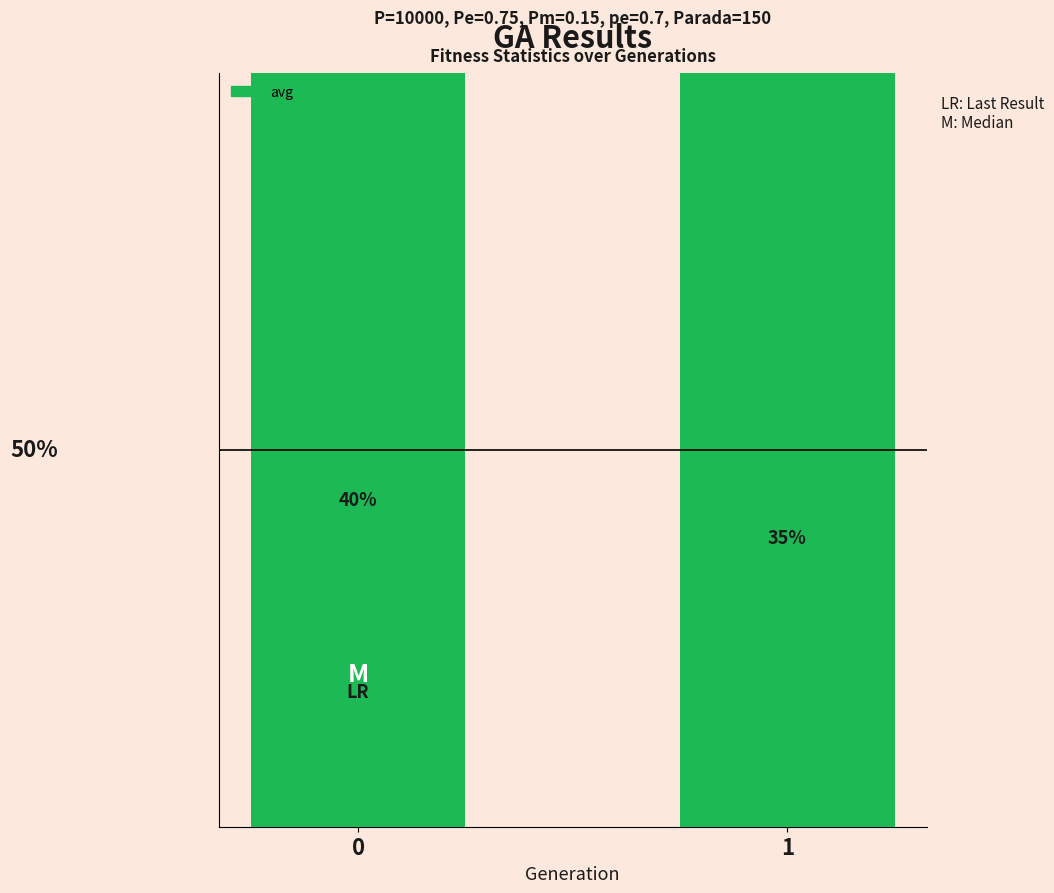

Reading left to right, list all the values displayed in this chart.

0=362.1	1=360.6